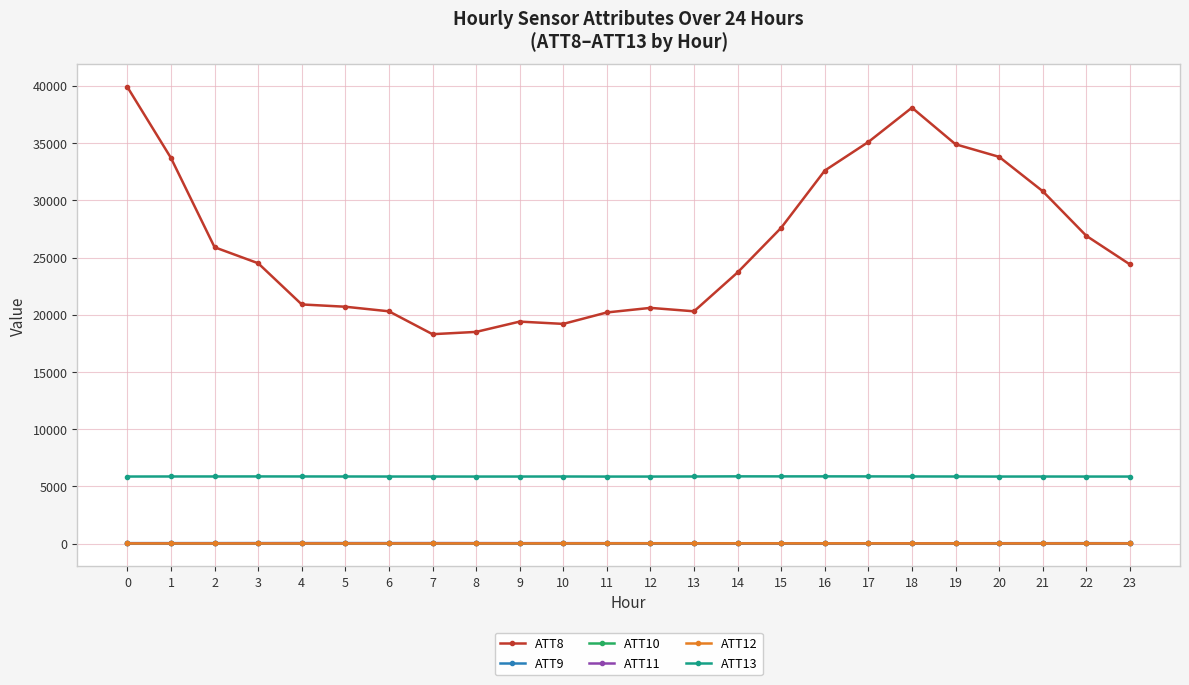

What are all the series names shown in the legend?

ATT8, ATT9, ATT10, ATT11, ATT12, ATT13